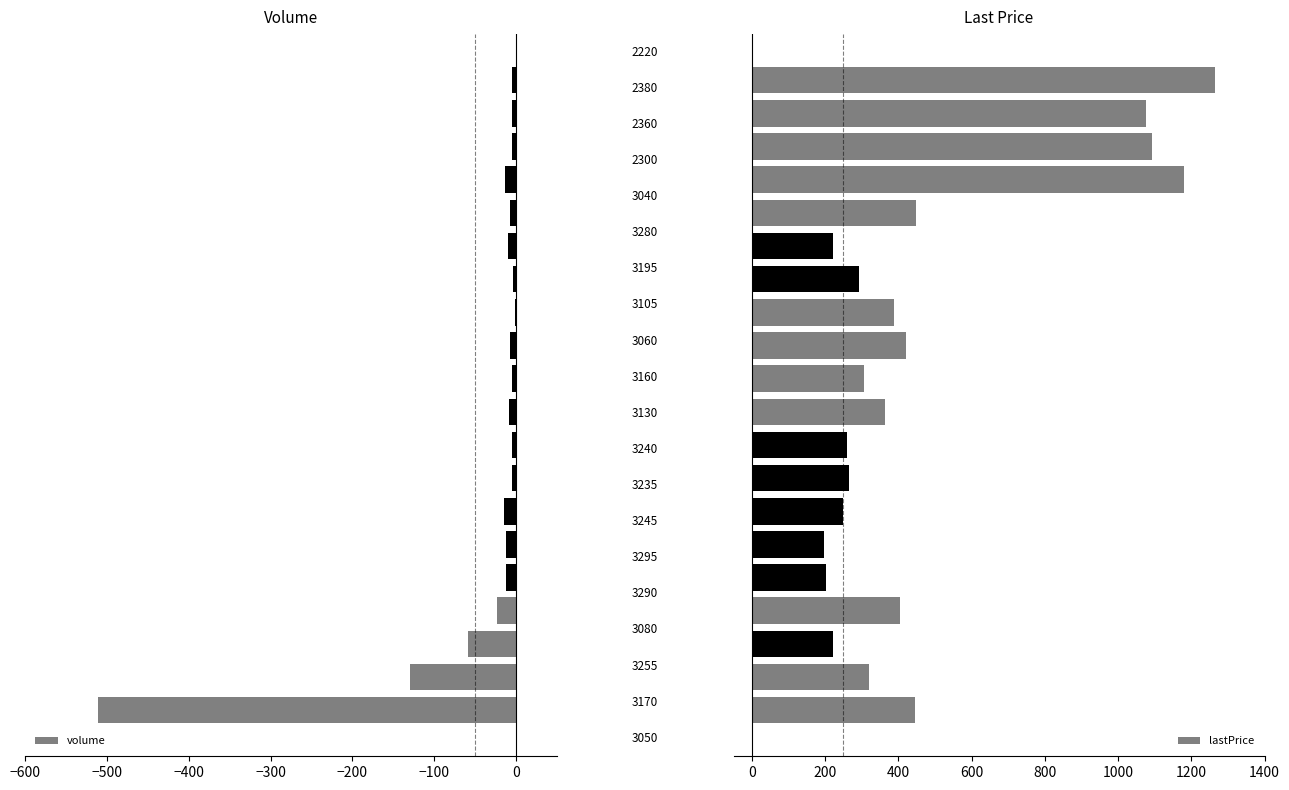

Is it true that lastPrice equals 220.8 at 14?

True